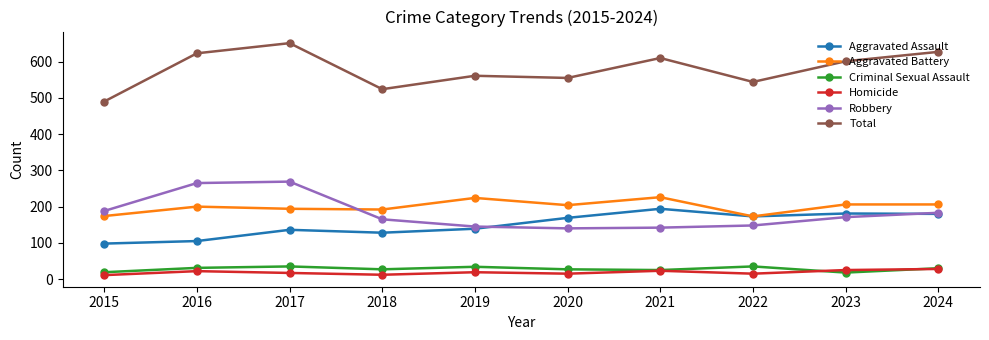

How many lines are shown in the chart?

6